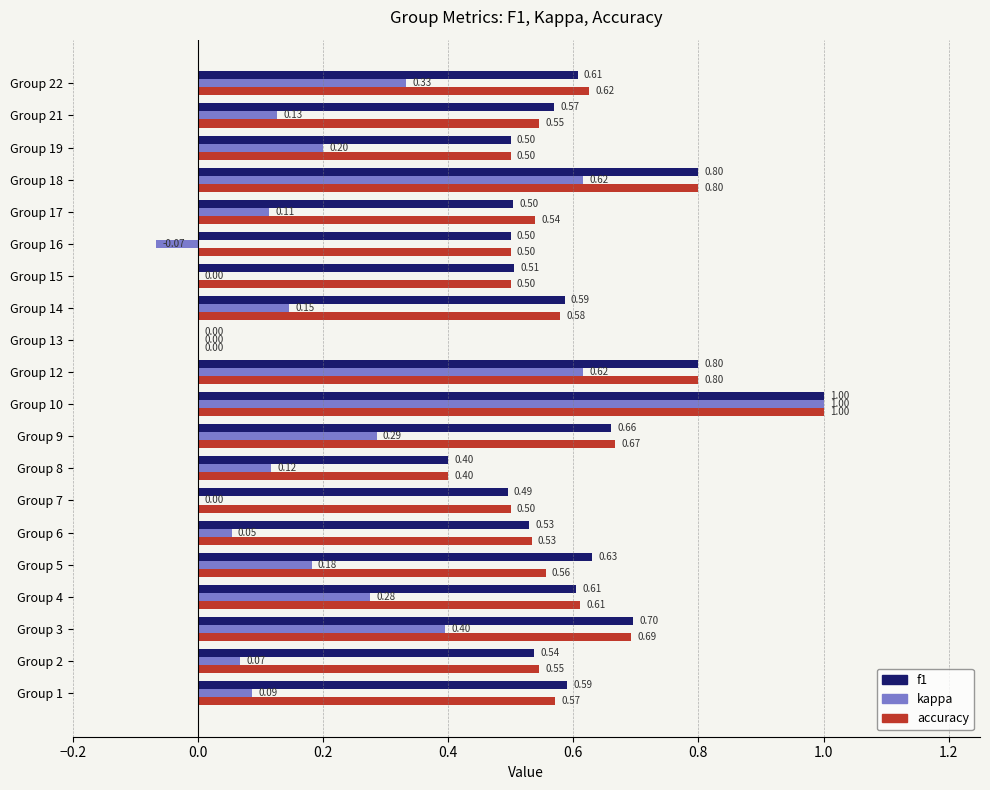

At which category is the sum across all series the highest?

Group 10